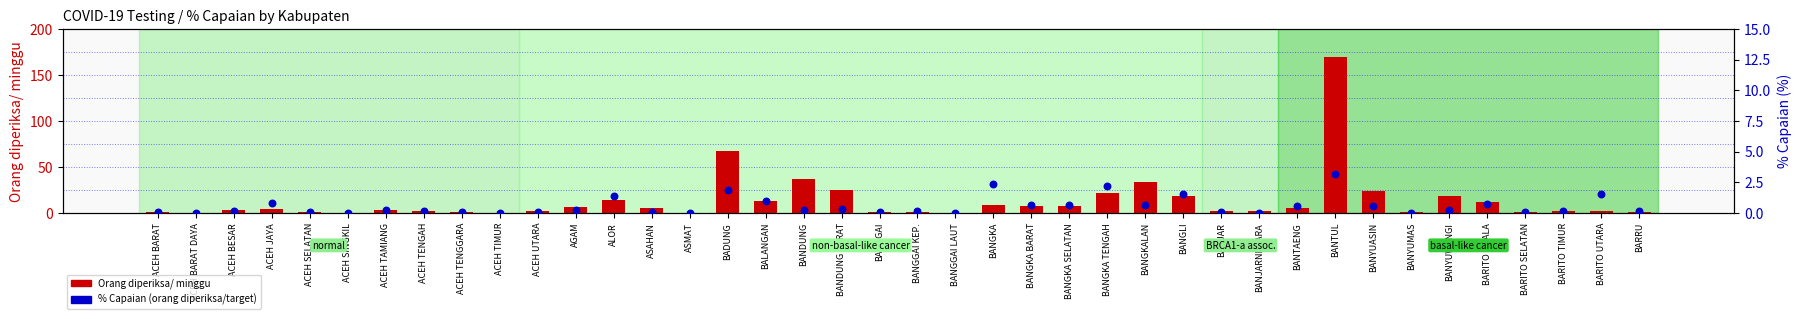

Is the value of Orang diperiksa/ minggu at BANYUASIN greater than the value of % Capaian at BARITO UTARA?

Yes